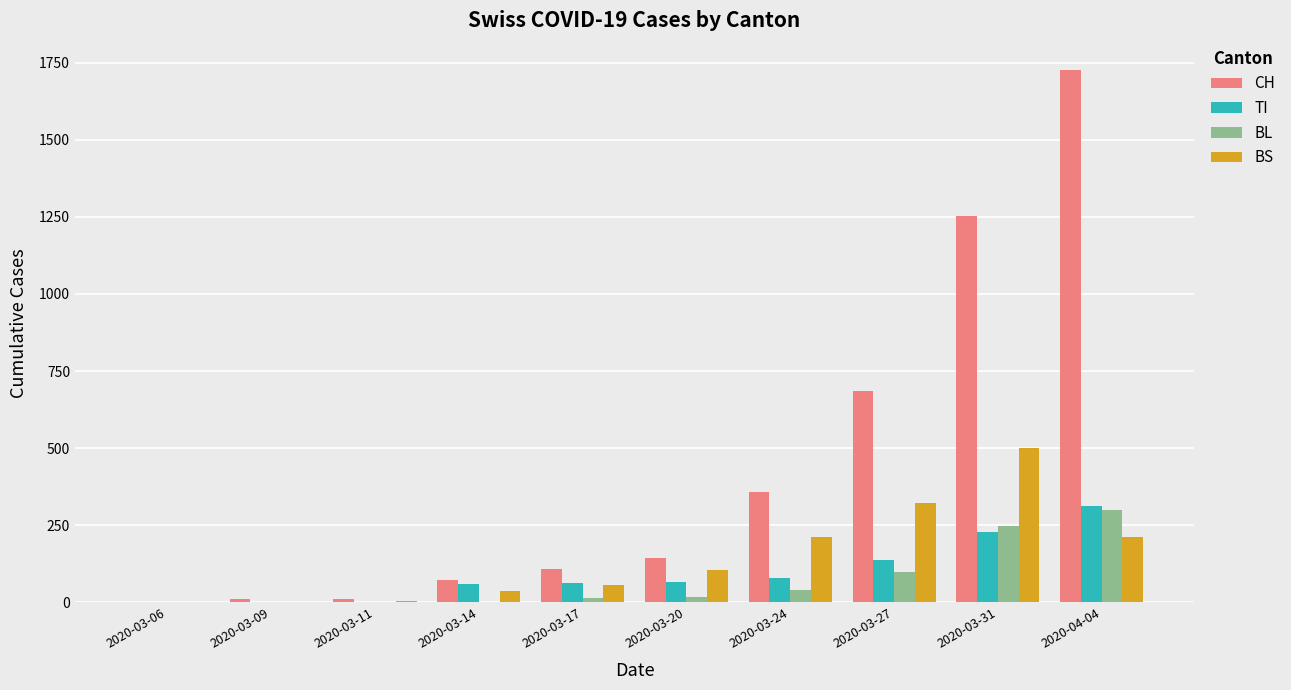

Are the bars grouped side by side (vs. stacked)?

Yes